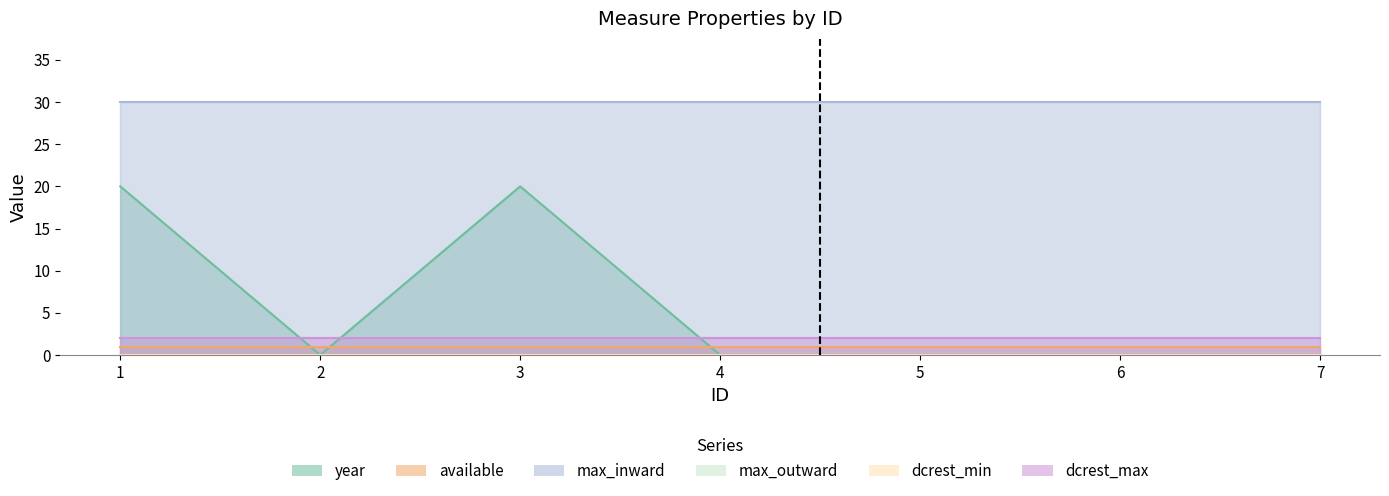

True or false: dcrest_min and year cross at least once.

False